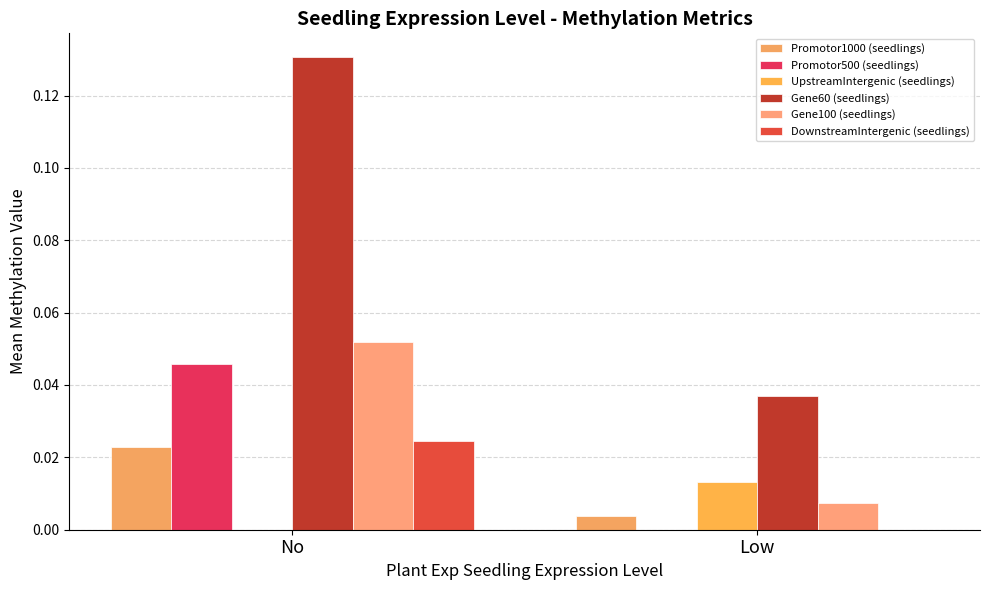

How many data points does each series have?

2